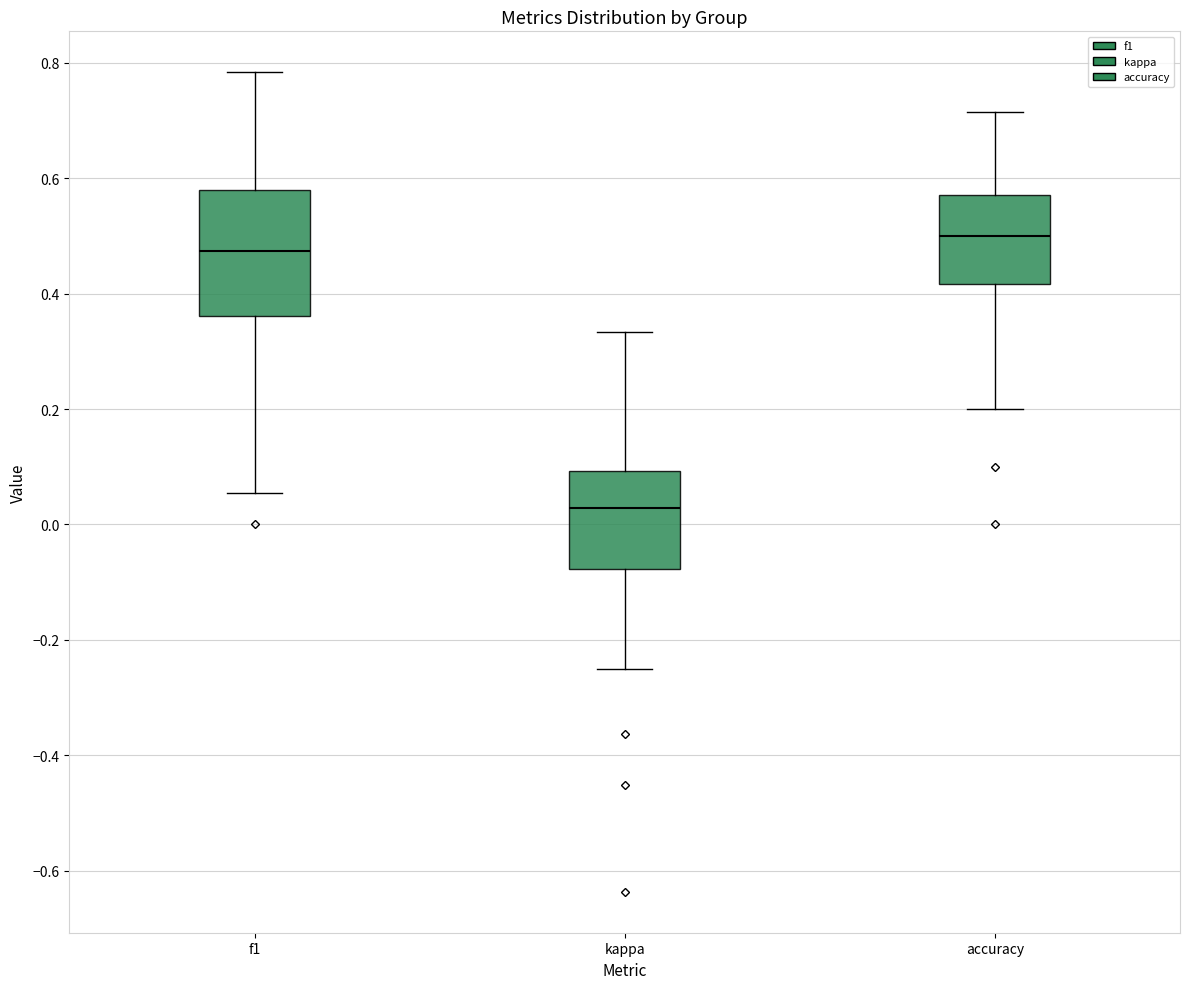

Where does the upper whisker of the box for accuracy end on the y-axis? The values are not printed on the chart, so give them approximately, as read against the axis.

0.72